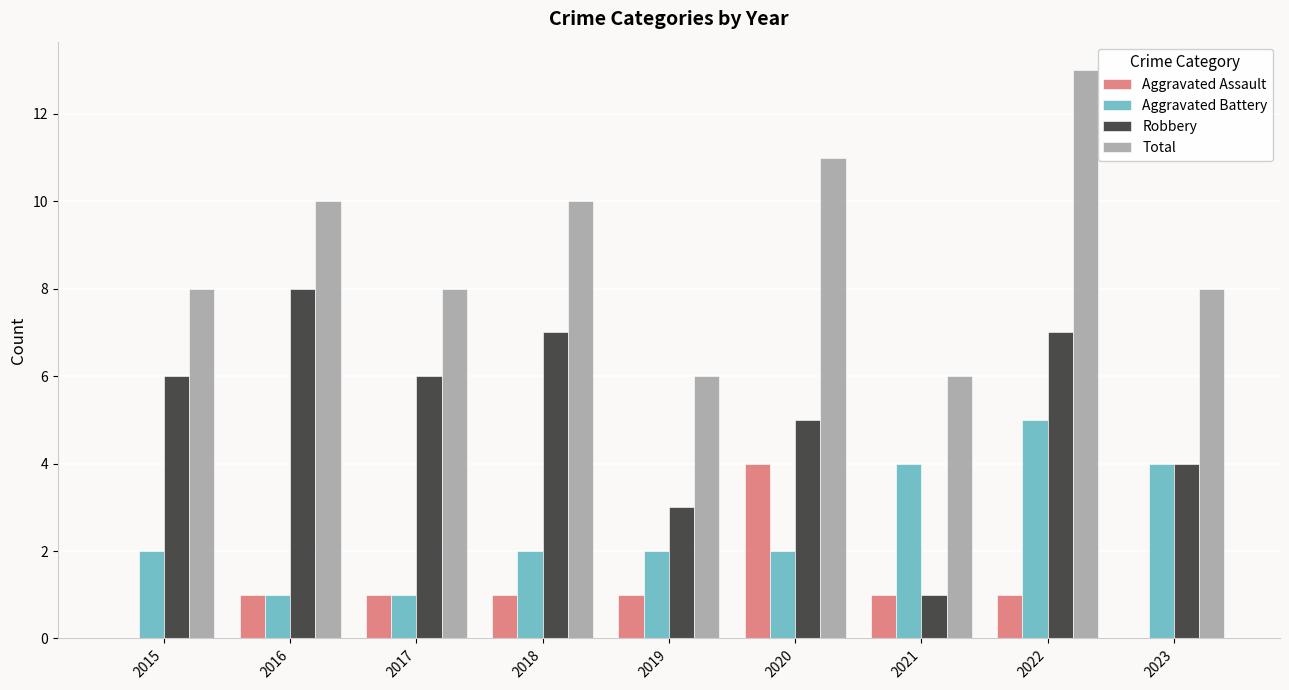

What is the approximate value of Aggravated Battery at 2022?

5